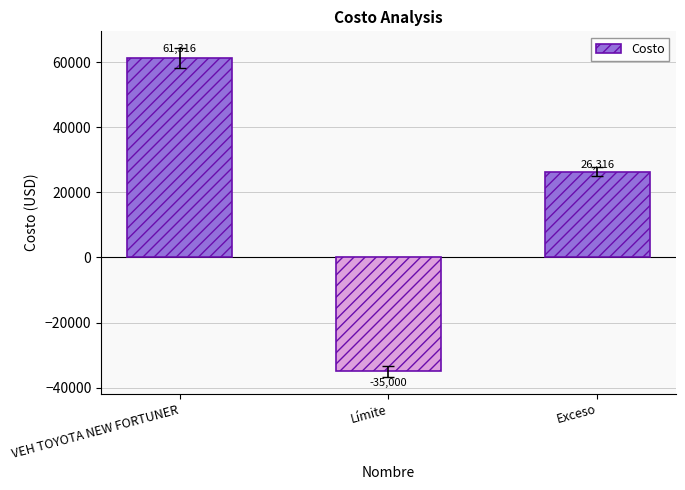

What is the label of the 2nd bar from the left?

Límite